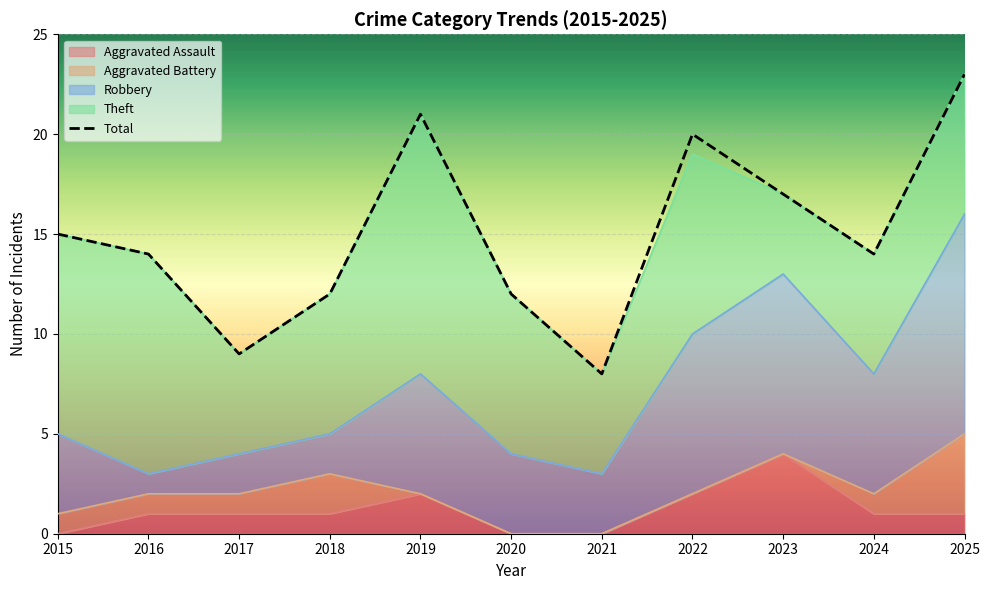

Where does the data first go above 14?

2015